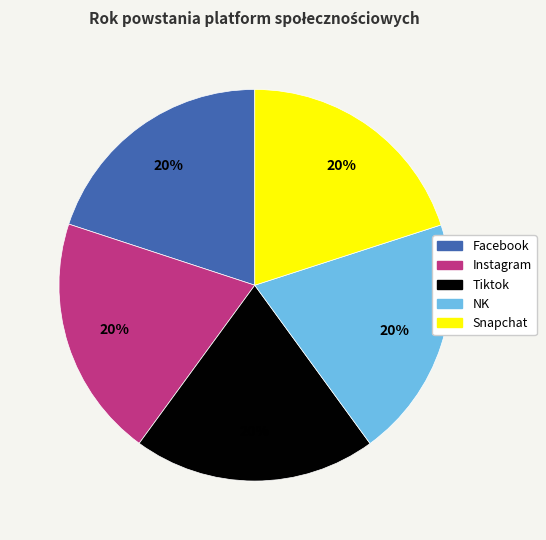

The Facebook slice represents 27% of the pie. True or false?

False